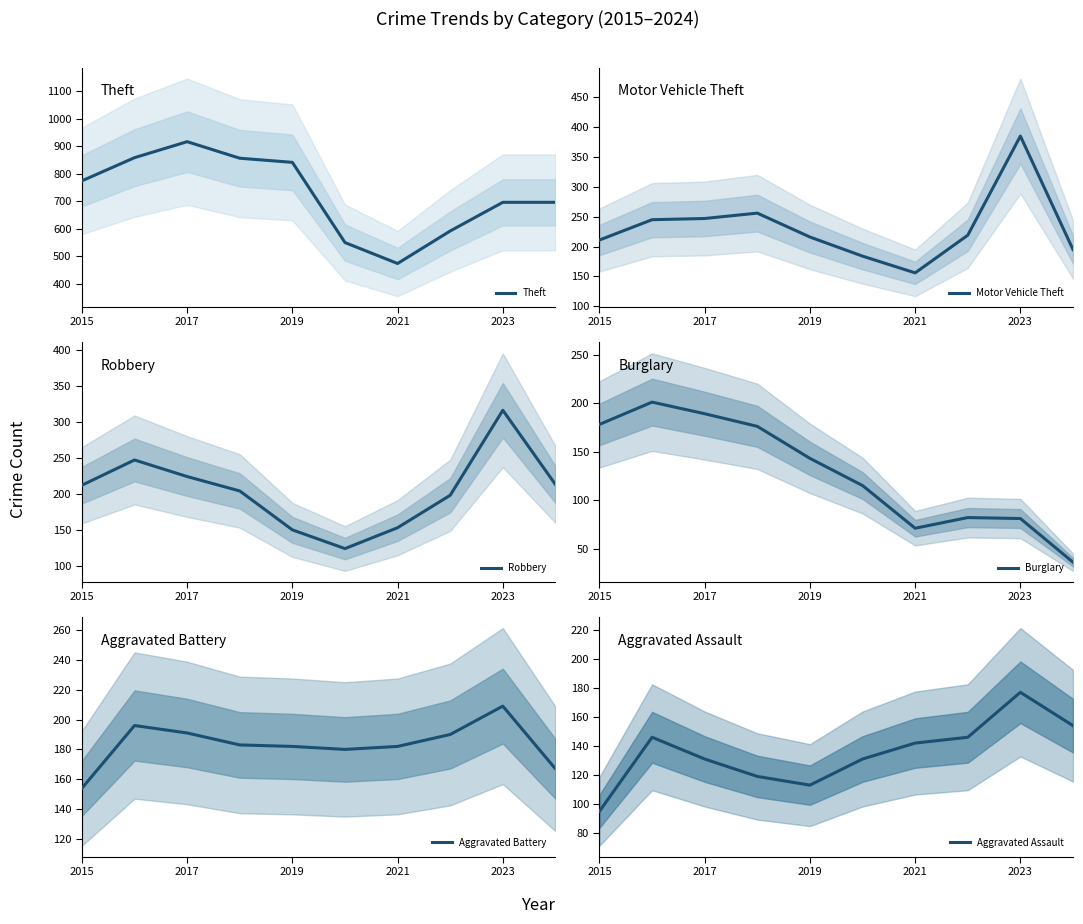

Reading left to right, extract all data points from this chart.

Theft: 774	858	916	856	841	550	474	592	696	696
Motor Vehicle Theft: 211	245	247	256	216	184	156	219	385	195
Robbery: 212	247	224	204	150	124	153	198	316	213
Burglary: 178	201	189	176	143	115	71	82	81	36
Aggravated Battery: 154	196	191	183	182	180	182	190	209	167
Aggravated Assault: 95	146	131	119	113	131	142	146	177	154